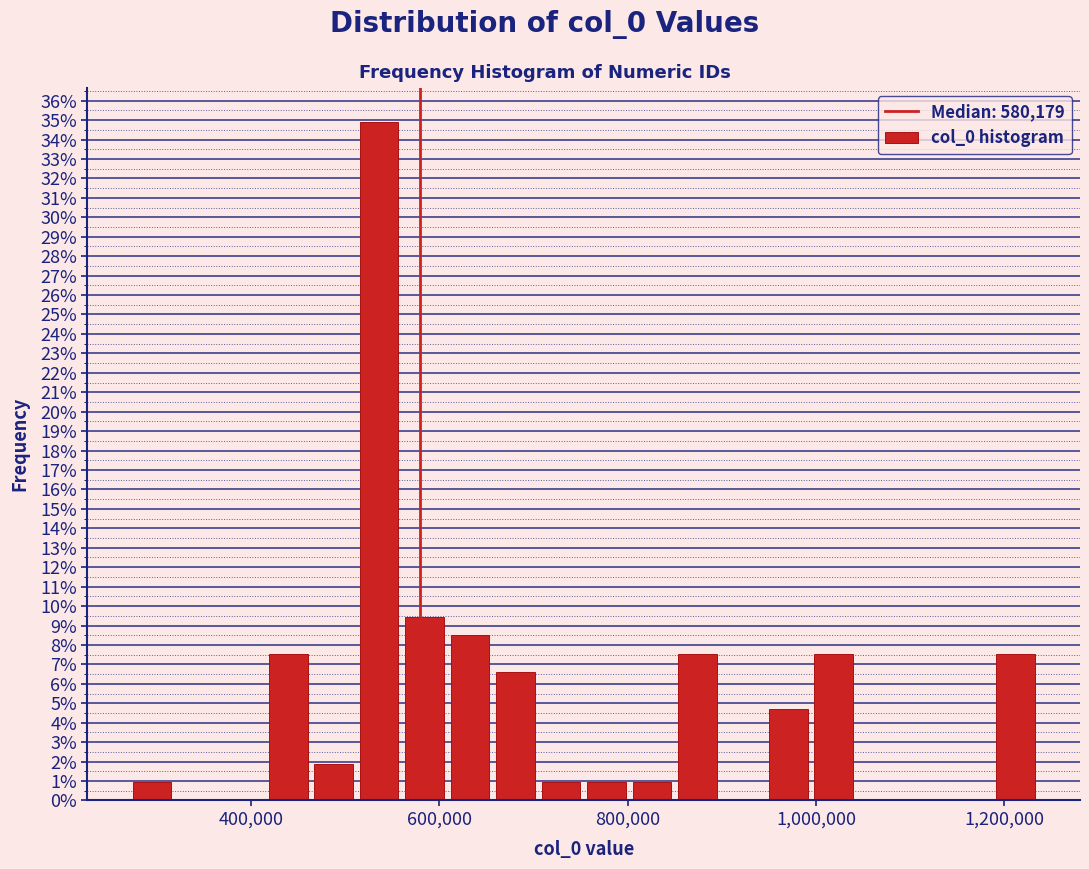

Around what value on the x-axis is the tallest bar? Give the approximate position of its centre, as read against the axis.

540000